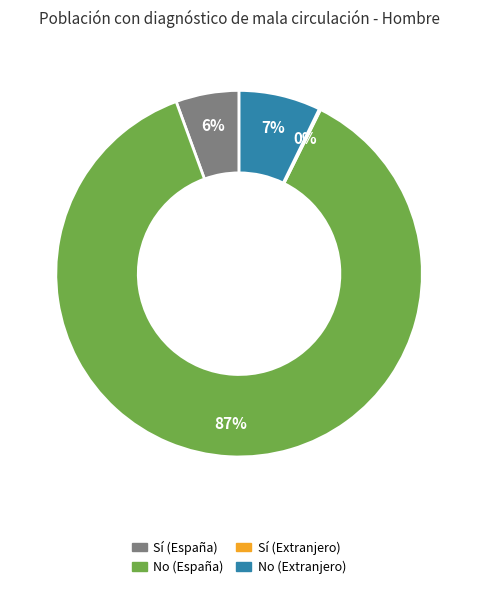

What percentage is the No (Extranjero) slice, to the nearest percent?

7%